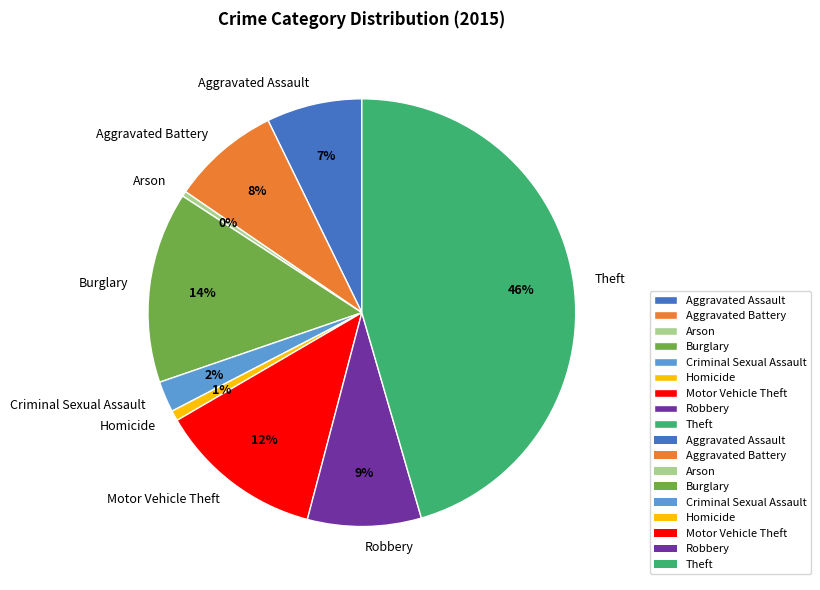

To the nearest percent, what percentage of the pie is Theft?

46%